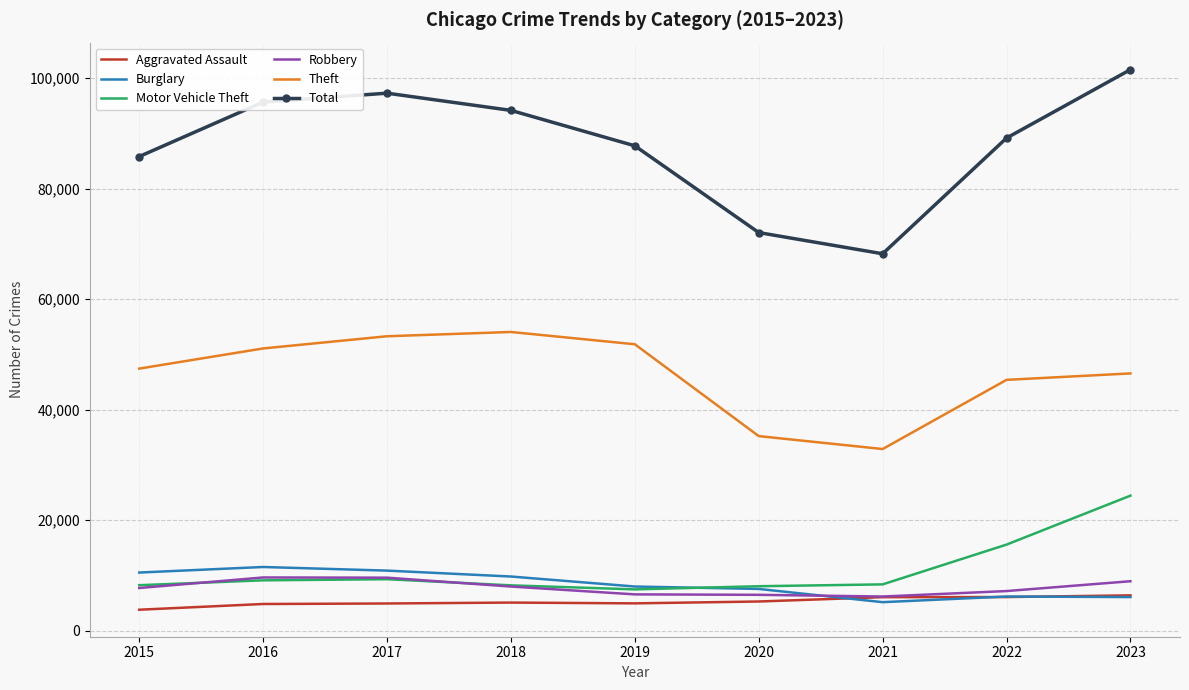

What is the difference between the highest and lowest values at 2019?

82834